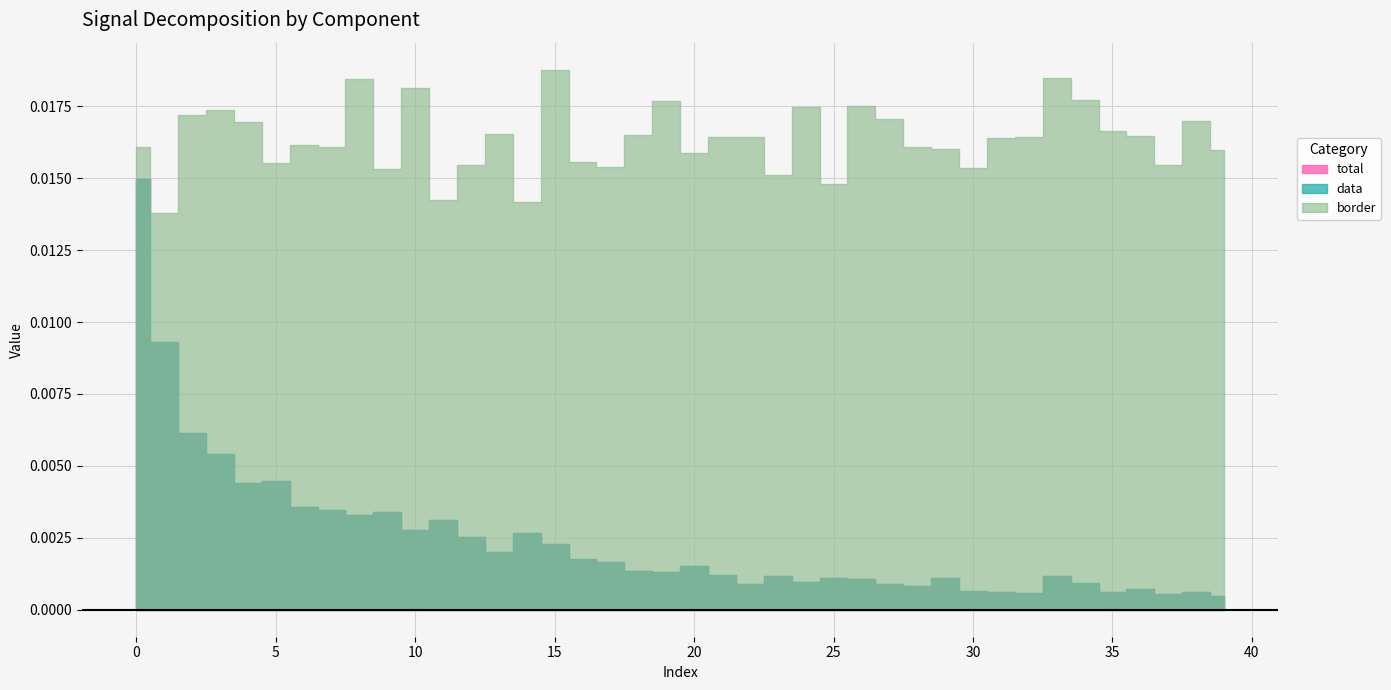

Is the value of total at 32 greater than the value of data at 13?

No